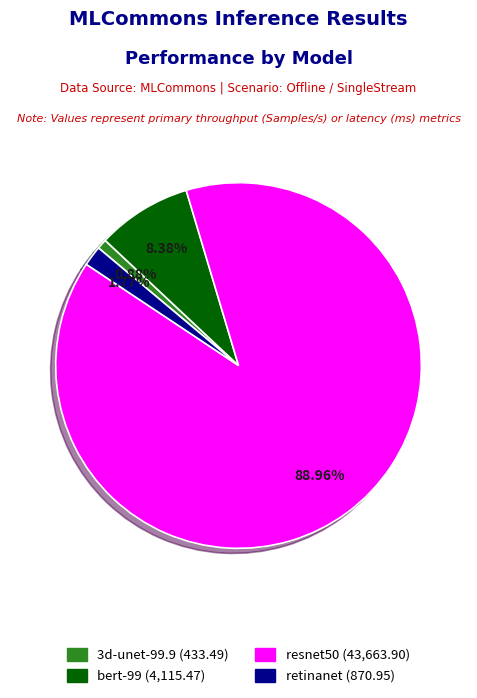

What percentage is the bert-99 slice, to the nearest percent?

8%